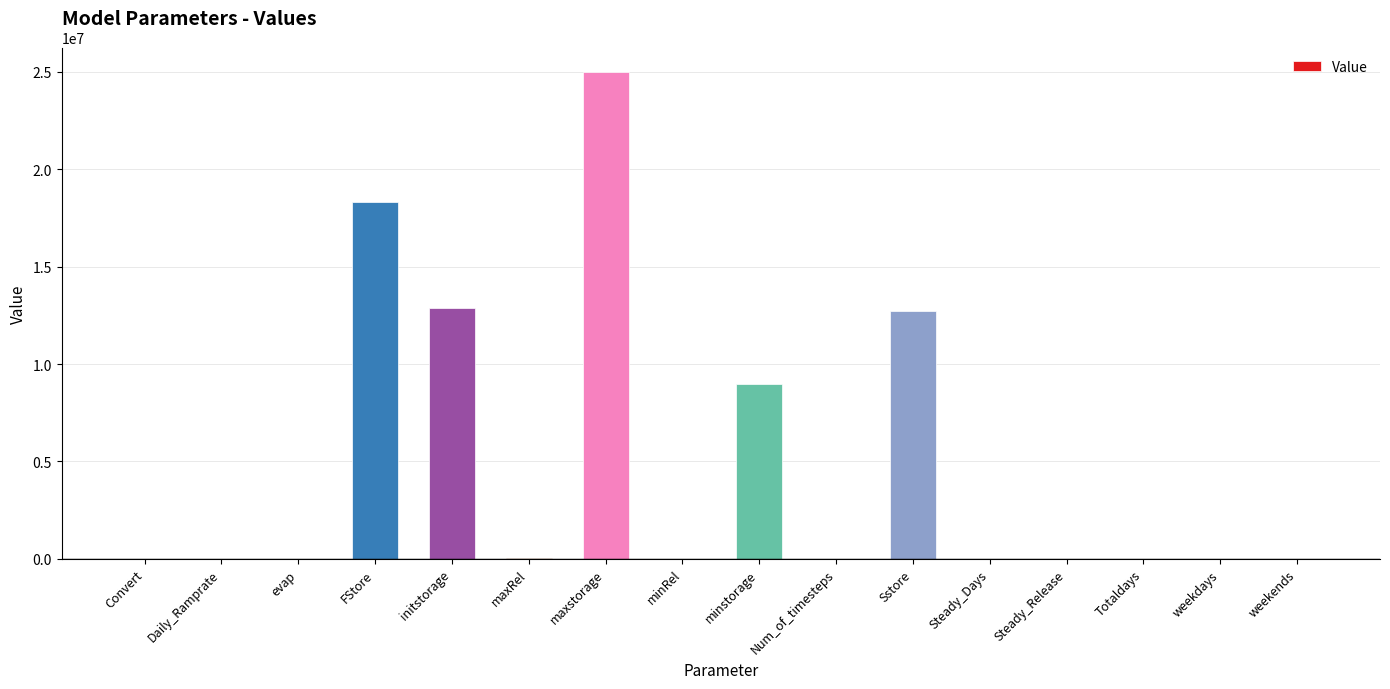

What is the maximum value shown in the chart?

25000000.0